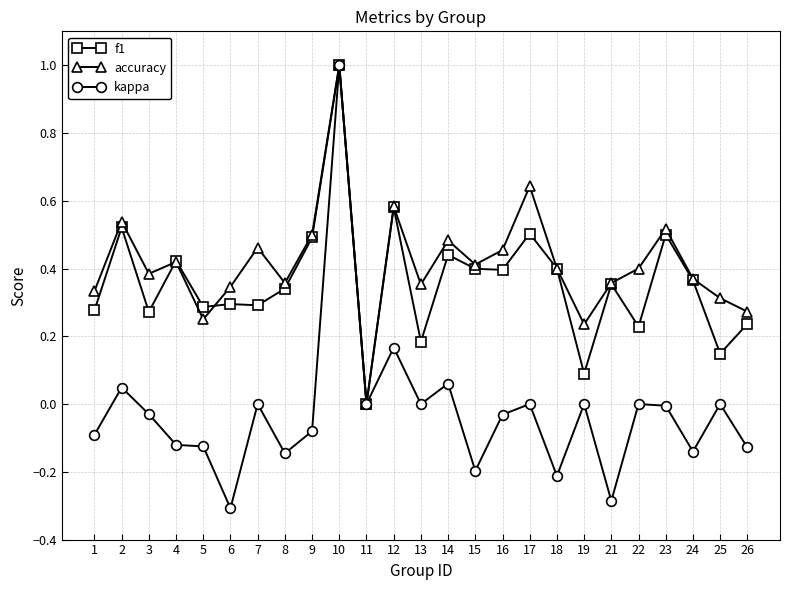

Is the value of f1 at 25 greater than the value of accuracy at 25?

No